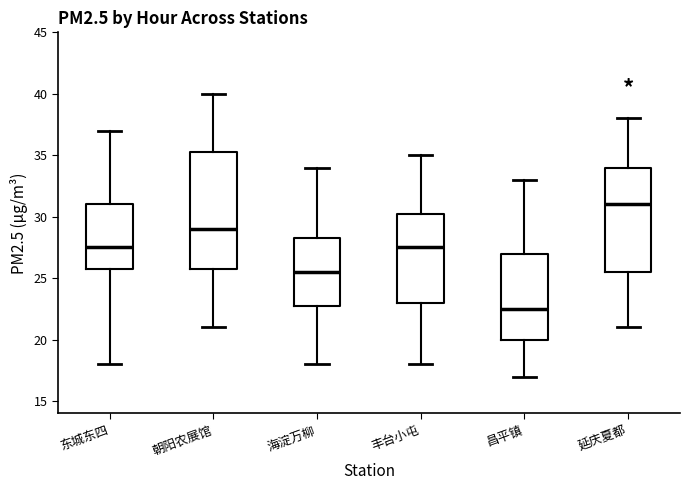

Reading left to right, transcribe this box plot: for each box, give where its median line is, the range the box spans, and where its two whiskers end, as read against the y-axis. The values are not printed on the chart, so give them approximately, as read against the axis.

东城东四: median 27.5, box 26.0 to 31.0, whiskers 18.0 to 37.0
朝阳农展馆: median 29.0, box 26.0 to 35.5, whiskers 21.0 to 40.0
海淀万柳: median 25.5, box 23.0 to 28.5, whiskers 18.0 to 34.0
丰台小屯: median 27.5, box 23.0 to 30.5, whiskers 18.0 to 35.0
昌平镇: median 22.5, box 20.0 to 27.0, whiskers 17.0 to 33.0
延庆夏都: median 31.0, box 25.5 to 34.0, whiskers 21.0 to 38.0